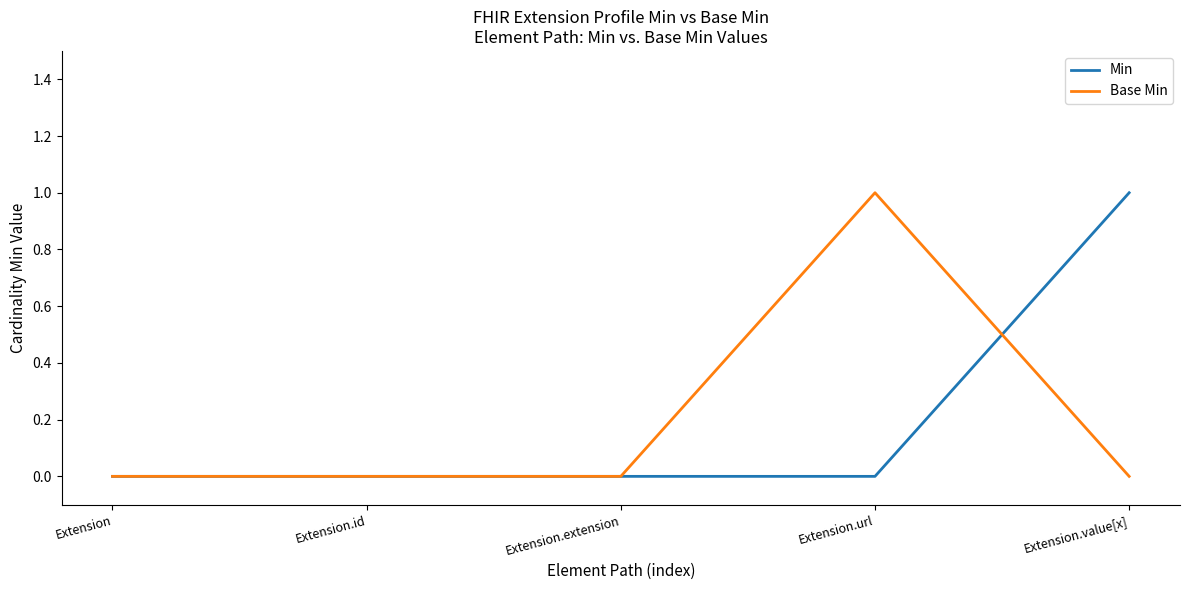

After their last crossing, which series has the higher values: Min or Base Min?

Min